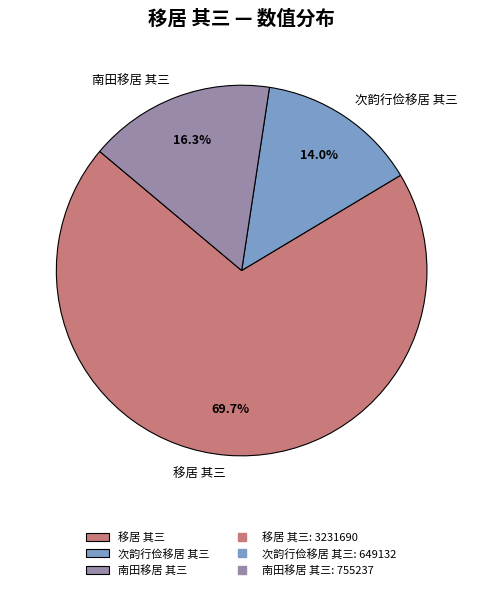

To the nearest percent, what percentage of the pie is 移居 其三?

70%